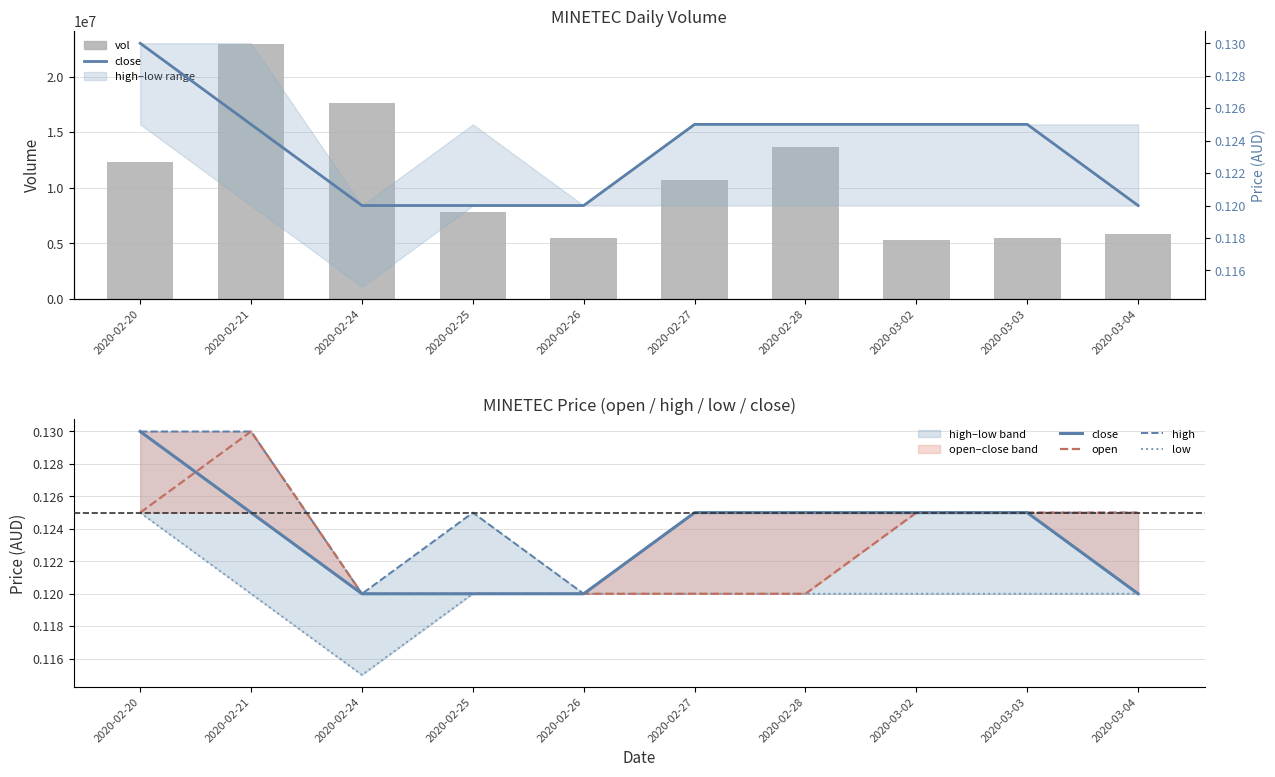

What is the value of the open bar at the 10th from the left?

0.1